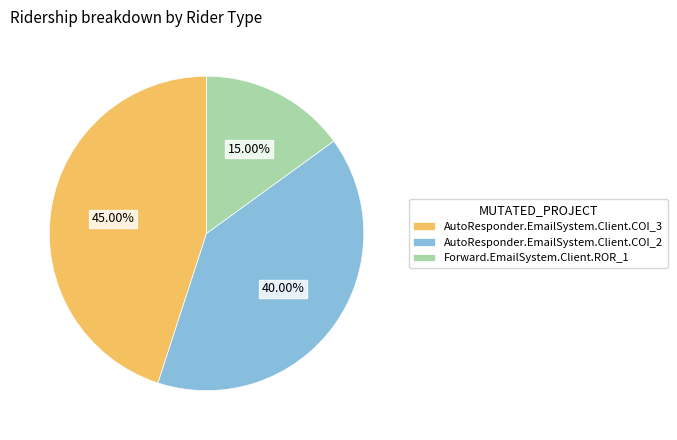

To the nearest percent, what is the combined percentage of Forward.EmailSystem.Client.ROR_1 and AutoResponder.EmailSystem.Client.COI_2?

55%